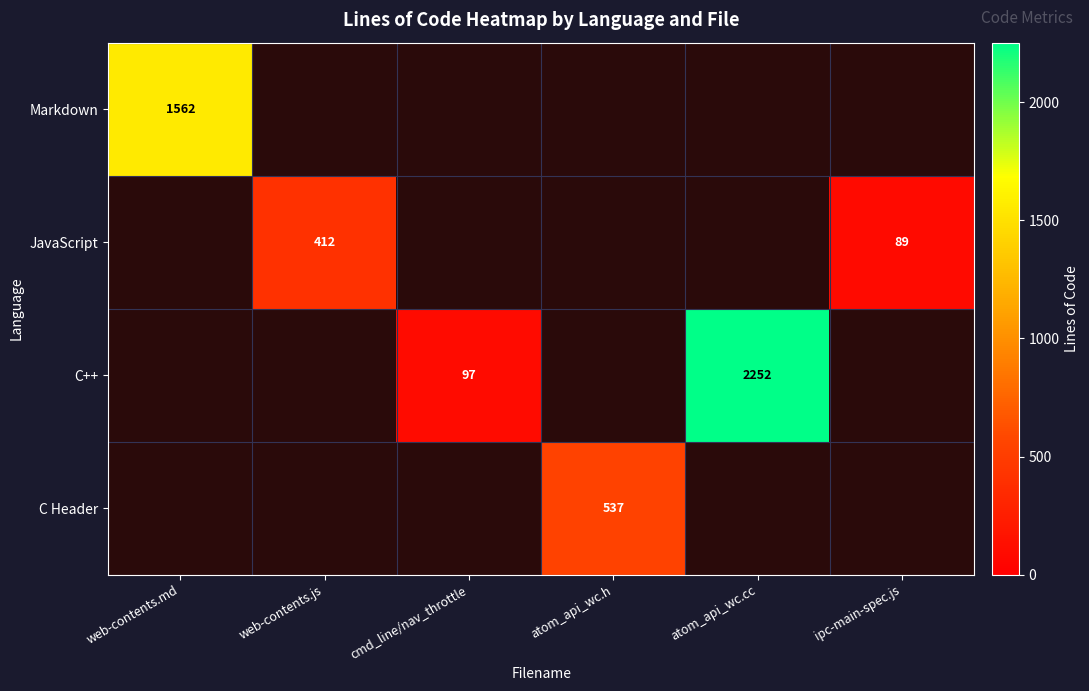

True or false: C++ has a value of 2252 at atom_api_wc.cc.

True